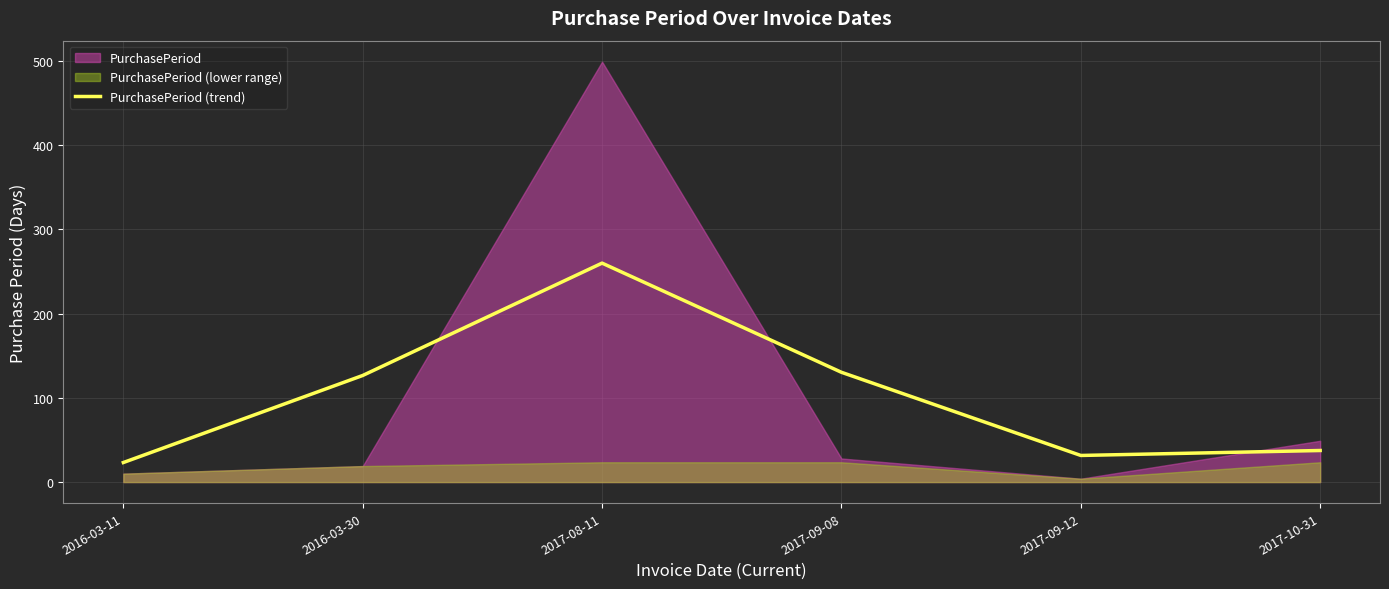

Which has a higher value, 2016-03-30 or 2017-09-12?

2016-03-30